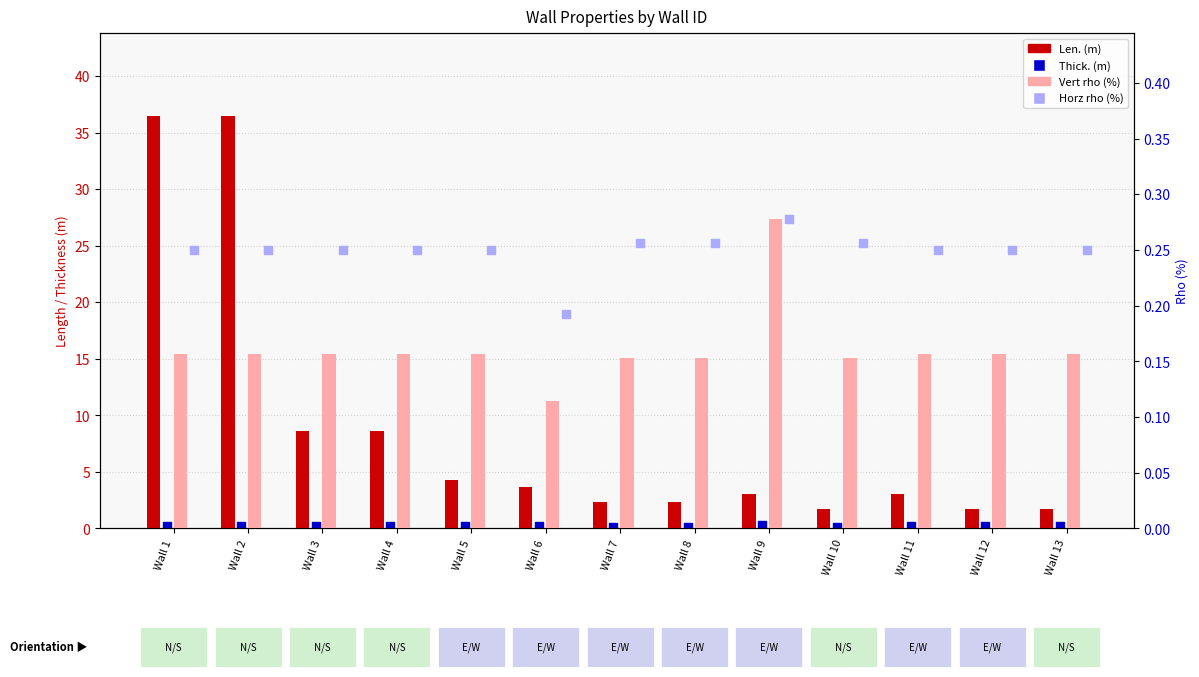

Which series has the largest Y range (max minus min)?

Len. (m)